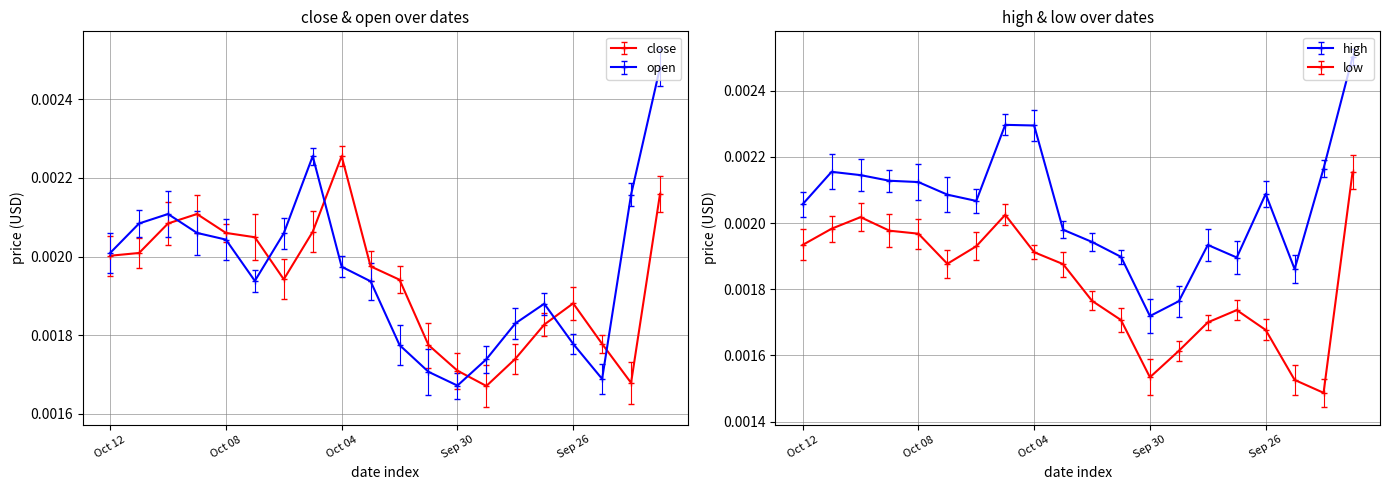

At which label is open closest to 0?

Sep 30